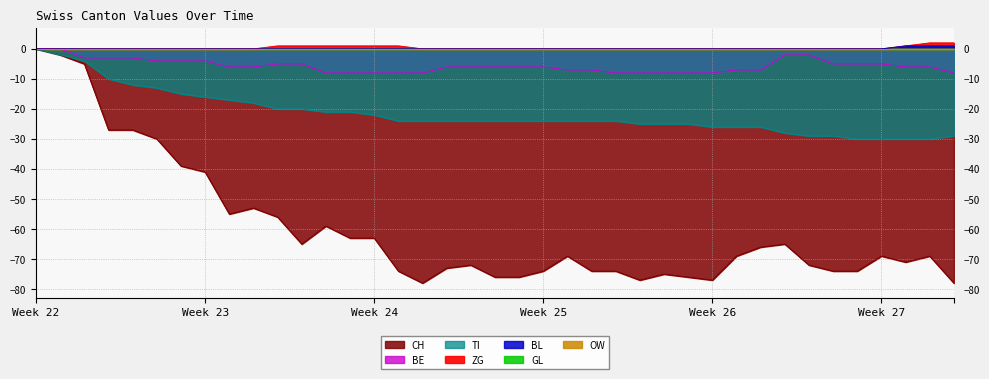

What is the difference between the maximum and minimum values in the BL series?

1